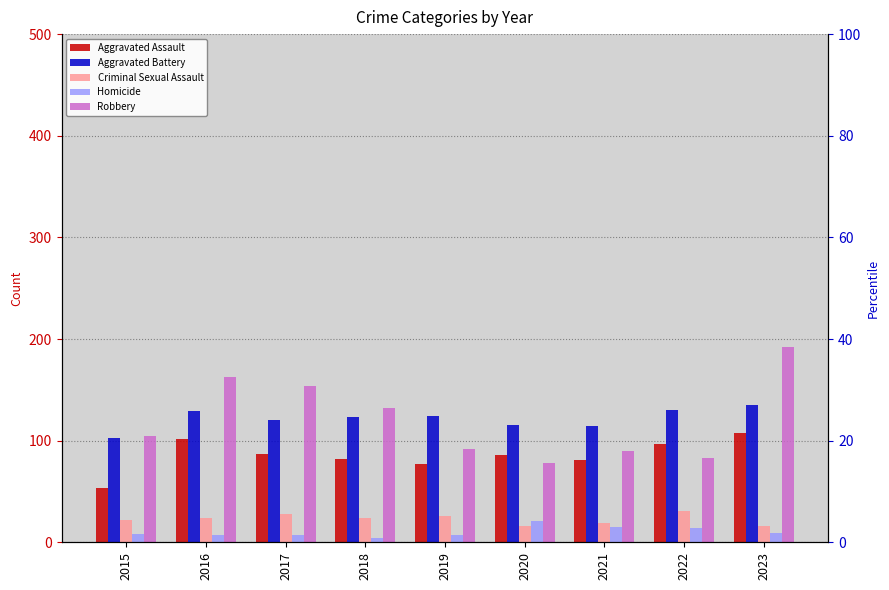

What is the difference between the Robbery values at 2015 and 2020?

27